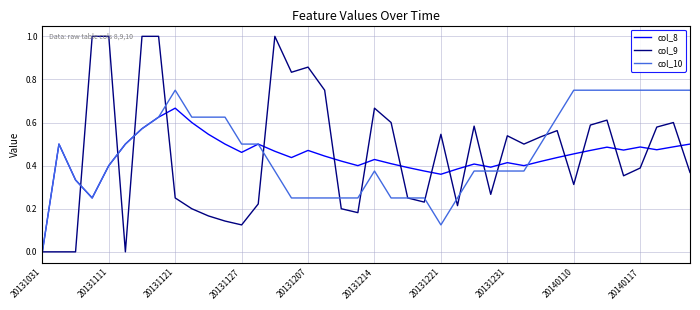

Count the col_8 values in the range 0 to 1.

40